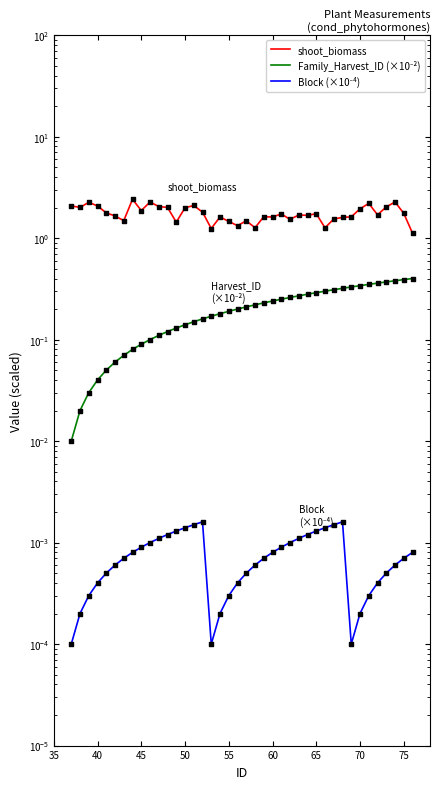

Which series has the widest spread of Y values?

shoot_biomass